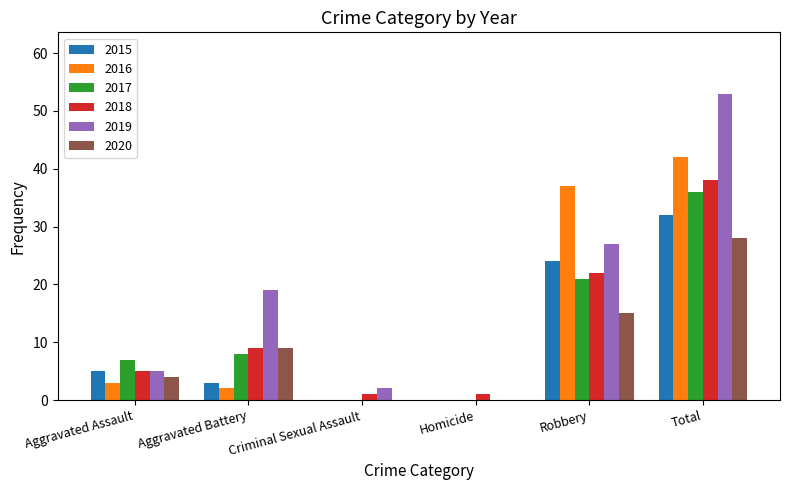

Reading left to right, transcribe all the data shown in this chart.

2015: Aggravated Assault=5	Aggravated Battery=3	Criminal Sexual Assault=0	Homicide=0	Robbery=24	Total=32
2016: Aggravated Assault=3	Aggravated Battery=2	Criminal Sexual Assault=0	Homicide=0	Robbery=37	Total=42
2017: Aggravated Assault=7	Aggravated Battery=8	Criminal Sexual Assault=0	Homicide=0	Robbery=21	Total=36
2018: Aggravated Assault=5	Aggravated Battery=9	Criminal Sexual Assault=1	Homicide=1	Robbery=22	Total=38
2019: Aggravated Assault=5	Aggravated Battery=19	Criminal Sexual Assault=2	Homicide=0	Robbery=27	Total=53
2020: Aggravated Assault=4	Aggravated Battery=9	Criminal Sexual Assault=0	Homicide=0	Robbery=15	Total=28